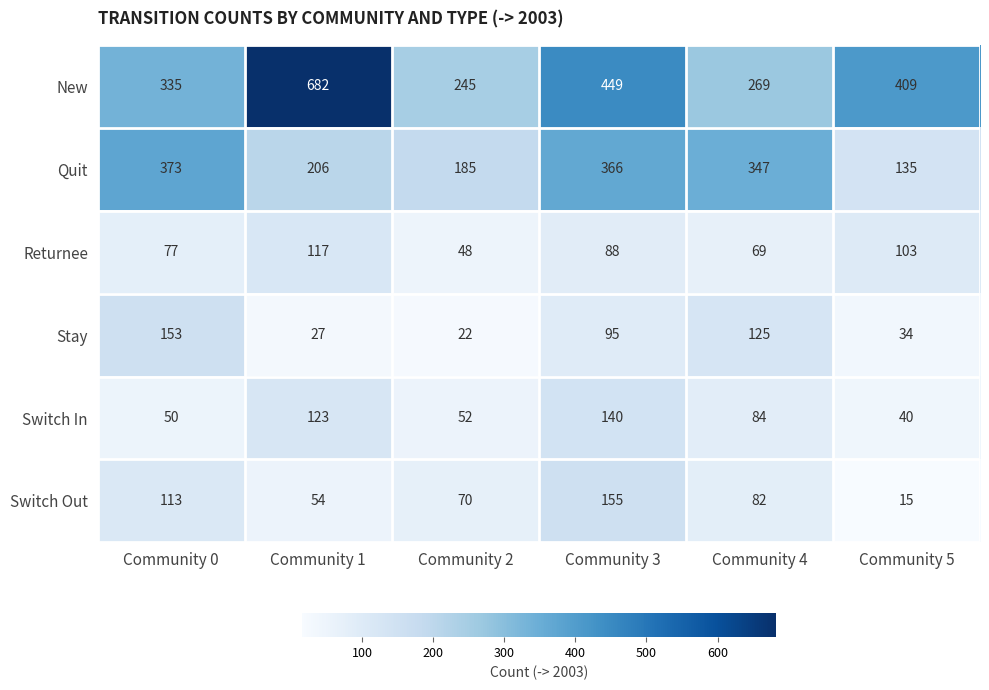

What is the total value across all series at Community 3?

1293